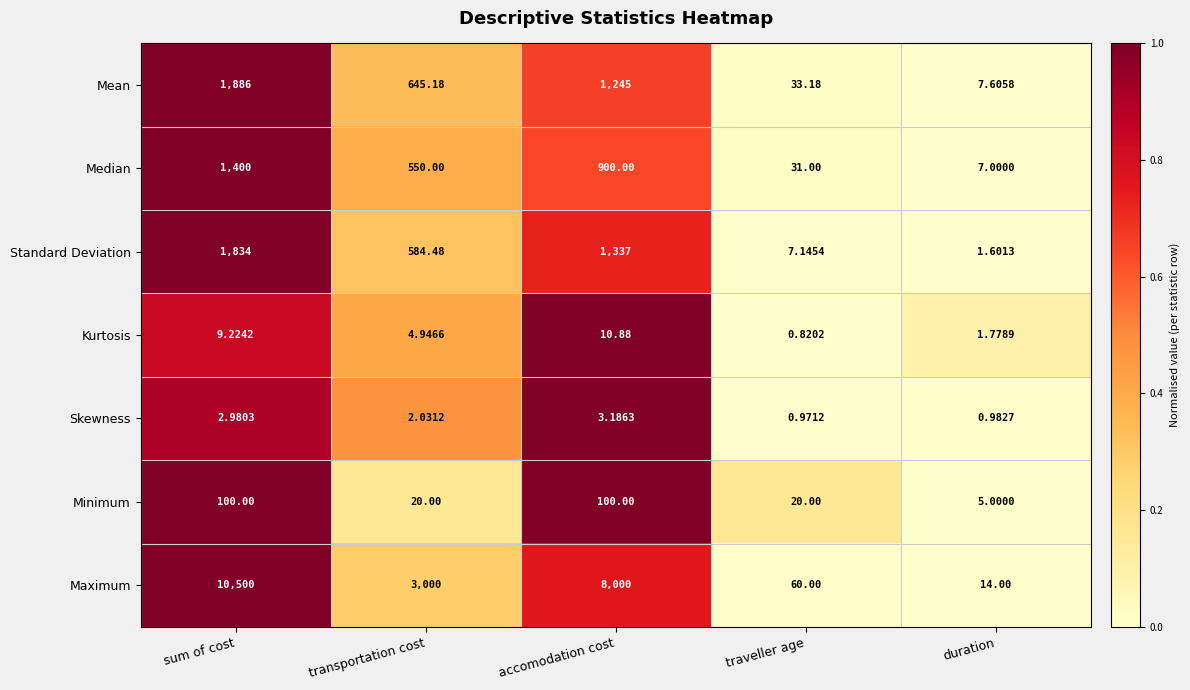

How many data points in Standard Deviation are less than 584?

2